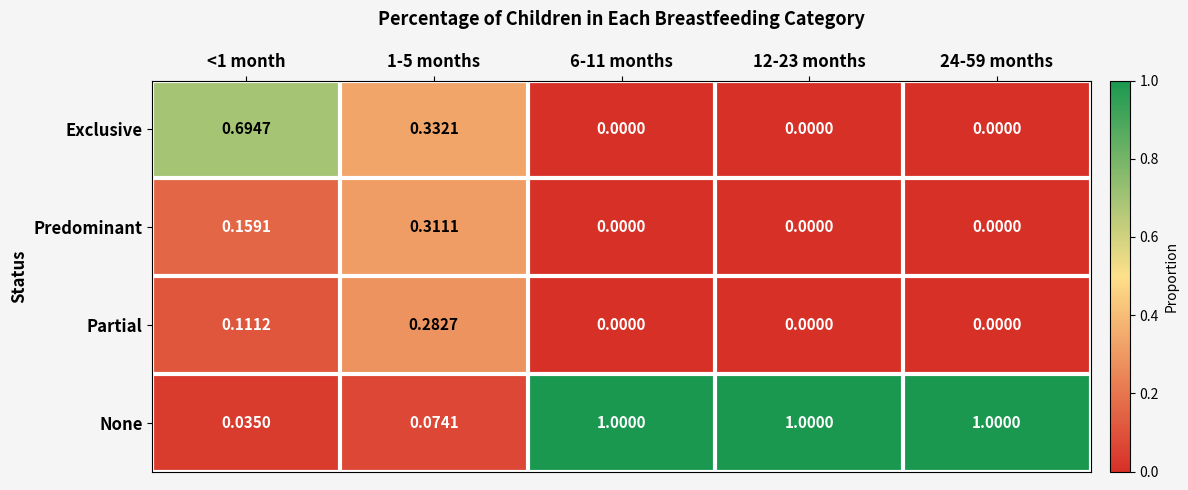

Which series has the largest total across all categories?

None